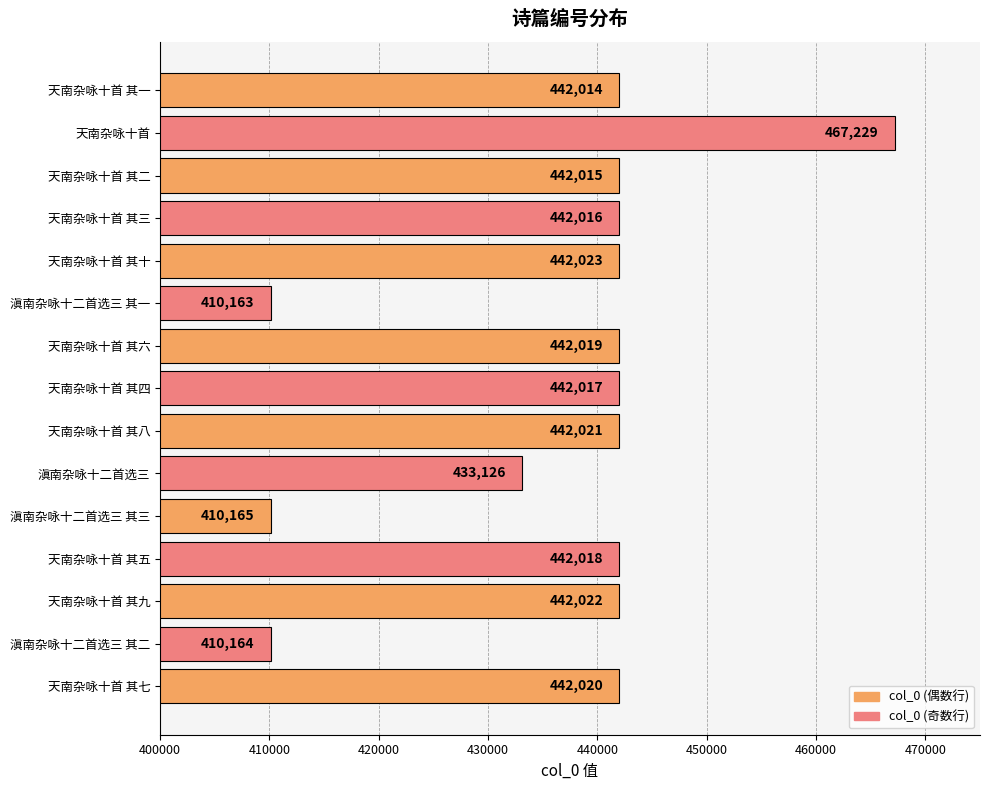

How many values are below 442017?

7